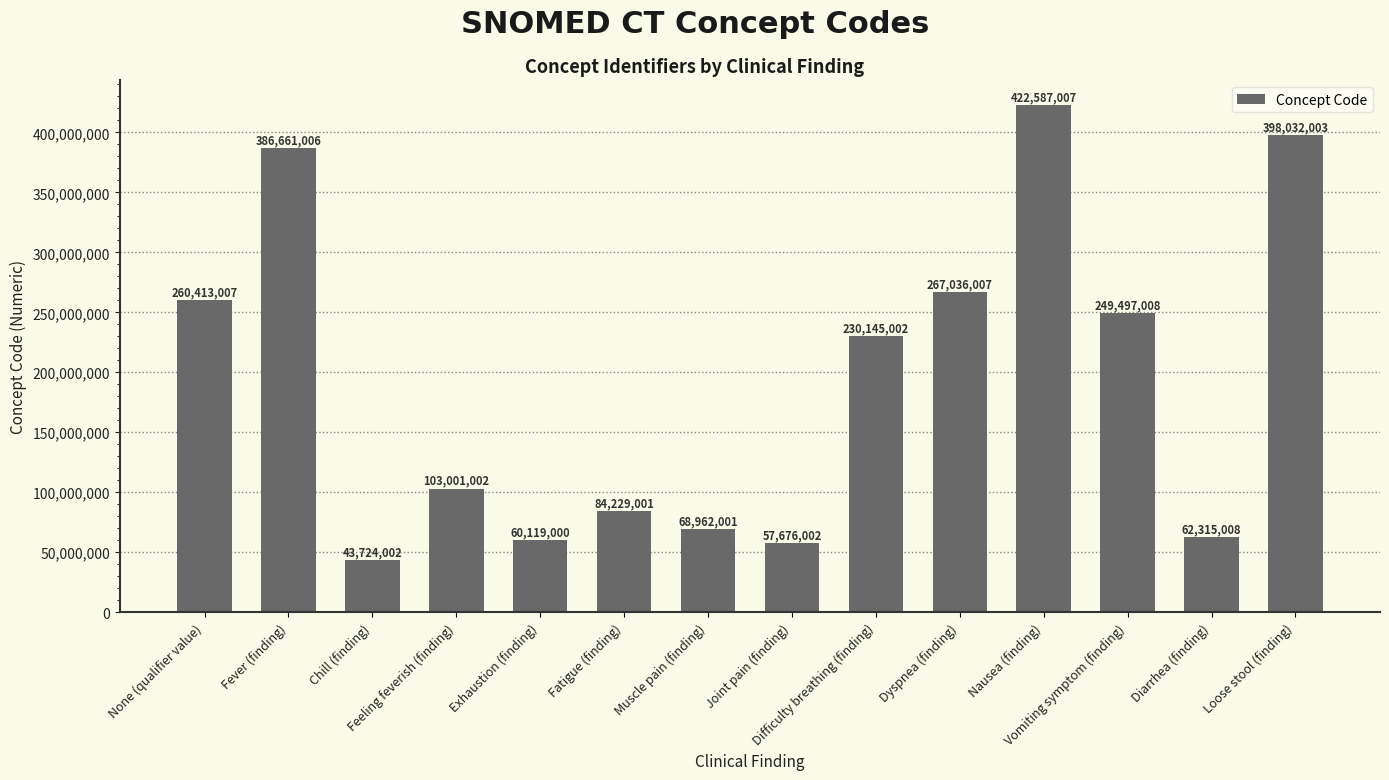

How many bars are there in total?

14